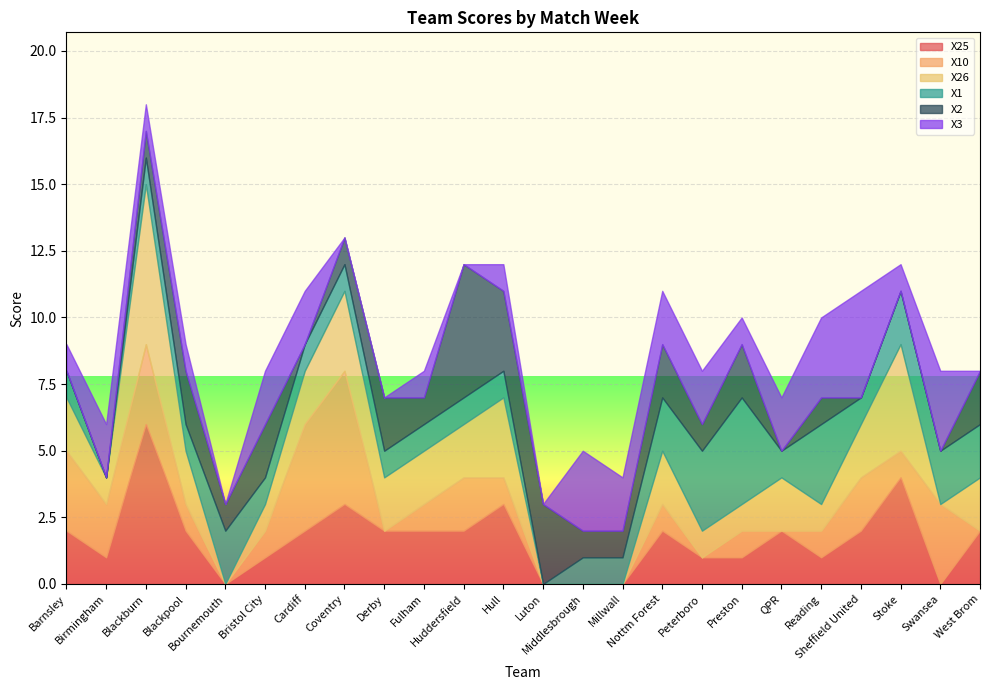

The value of X10 at Bournemouth is 0. True or false?

True